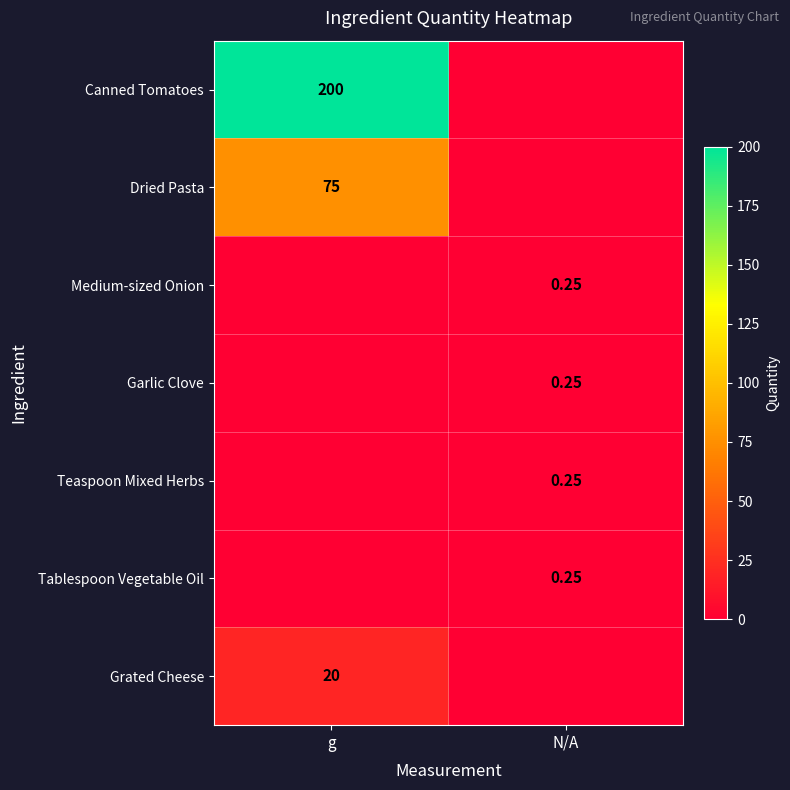

What is the sum of all Grated Cheese values?

20.0